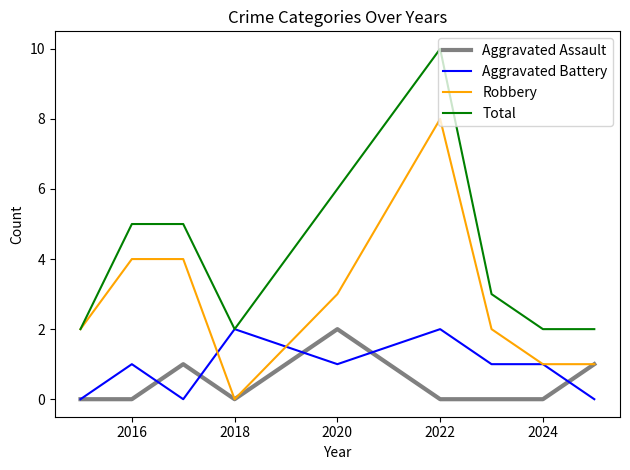

True or false: Total and Aggravated Assault cross at least once.

False